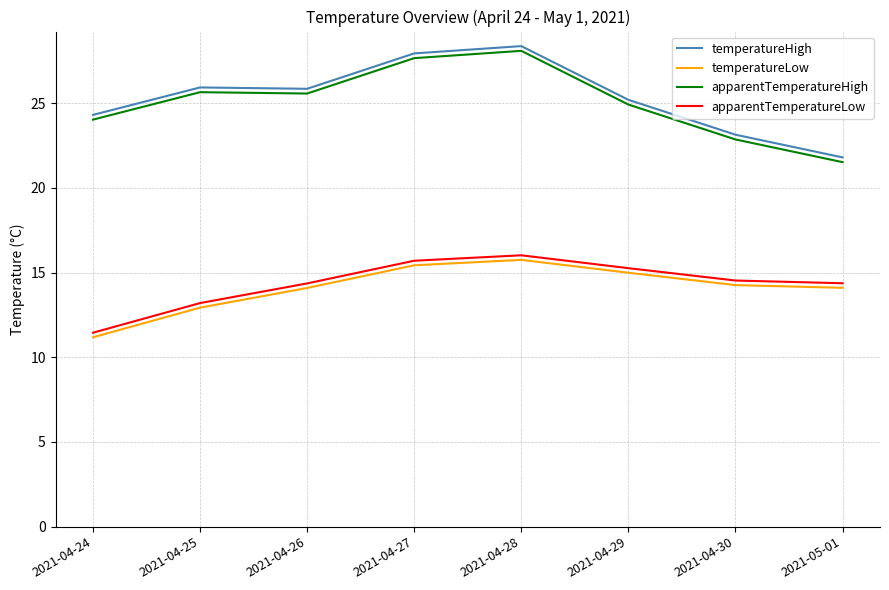

Rank the series by their maximum value, from highest to lowest.

temperatureHigh, apparentTemperatureHigh, apparentTemperatureLow, temperatureLow